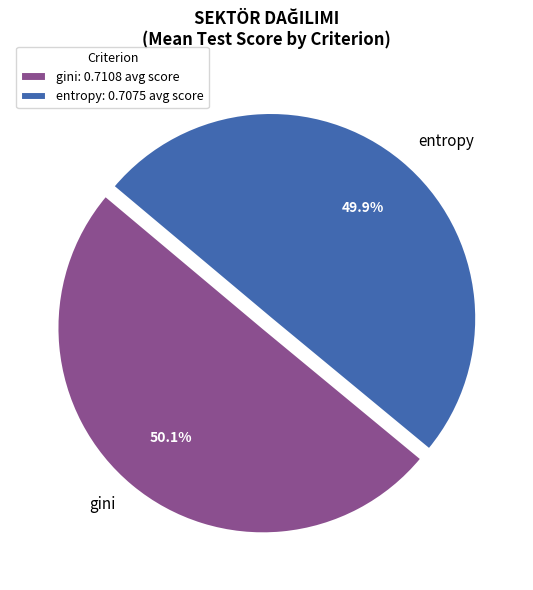

Is there any slice that represents more than half of the pie?

Yes